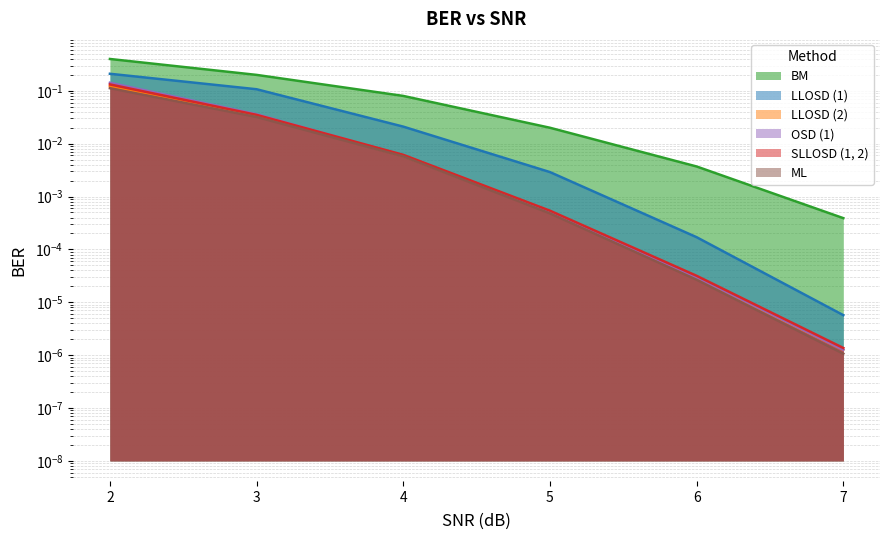

Which has a higher value, 4 or 6?

4